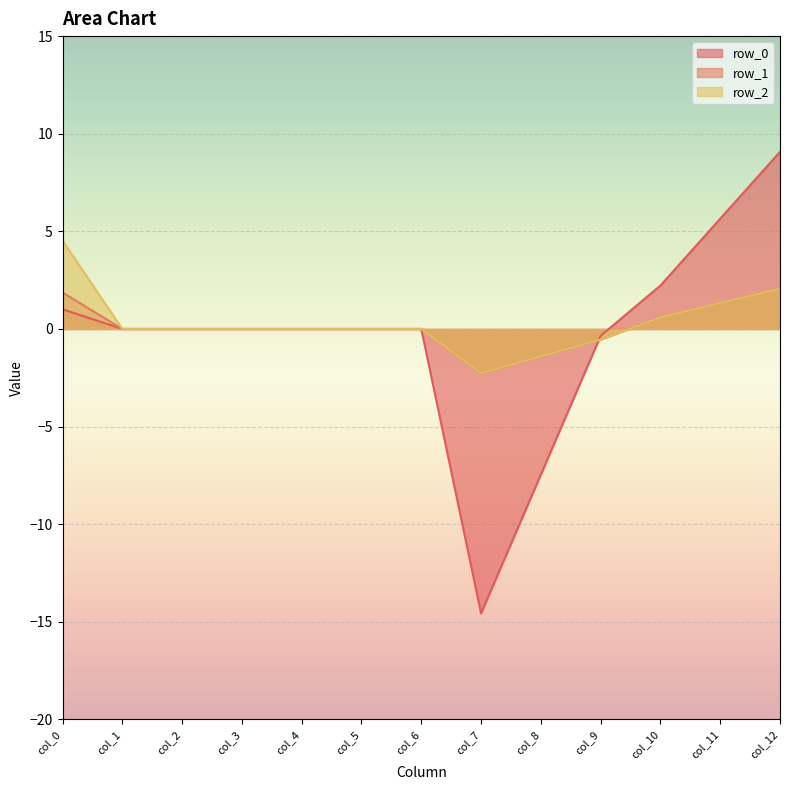

What is the difference between the second highest and second lowest values in the row_0 series?

13.1